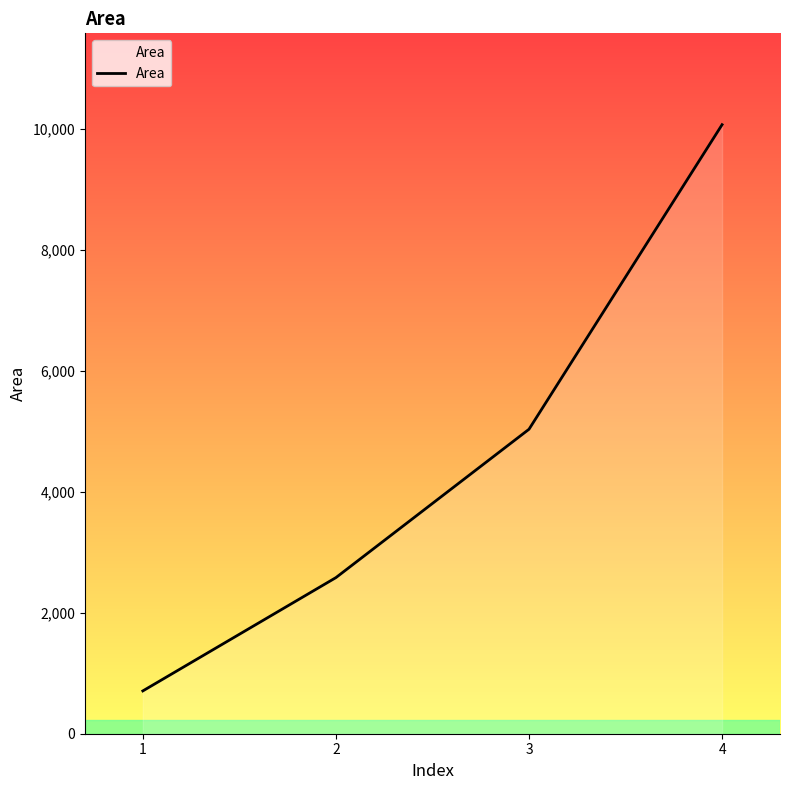

What is the sum of all values?

18385.9